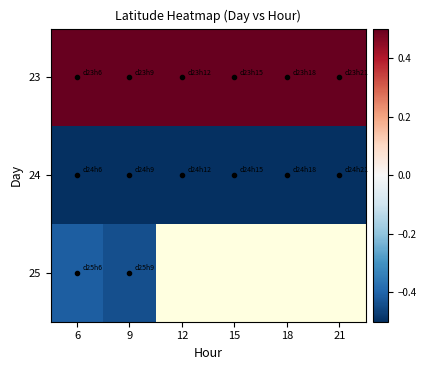

At which label is 25 closest to 0?

6